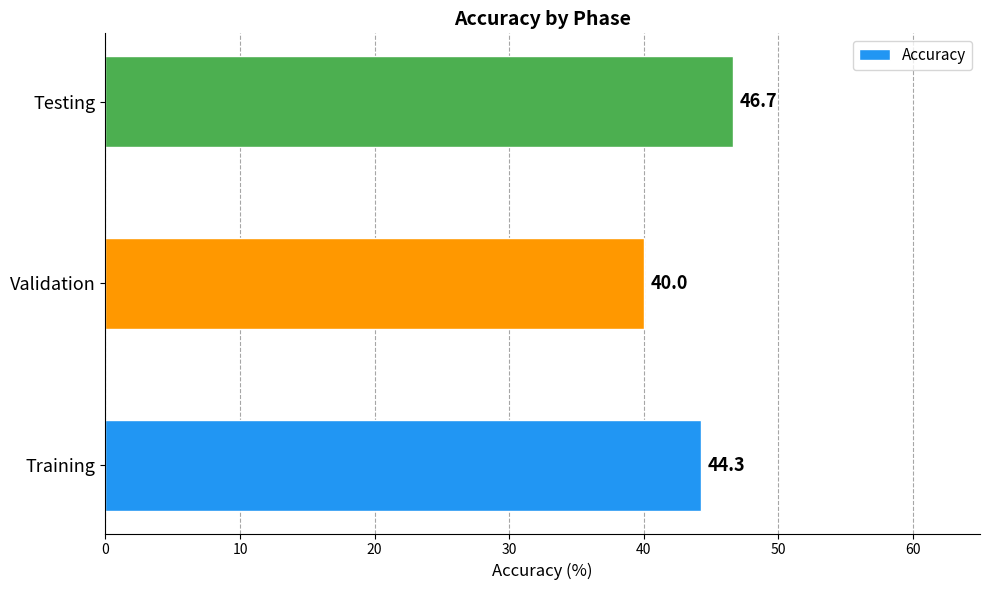

What is the ratio of the value at Validation to the value at Testing?

0.9